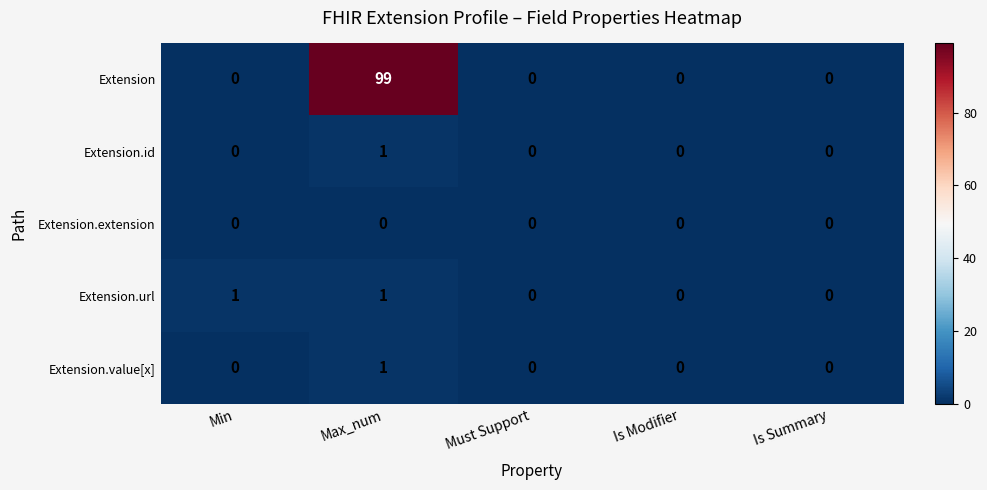

Which series has the widest spread of values?

Extension